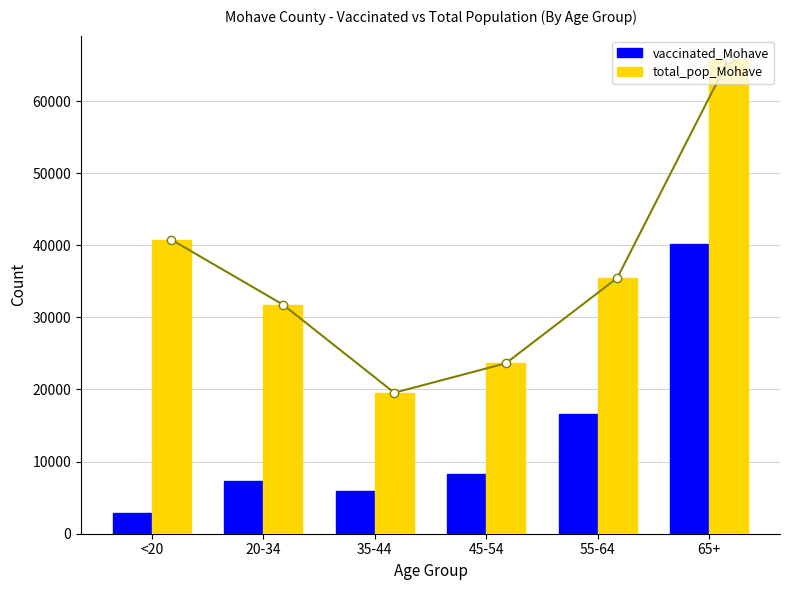

Which category has the highest value in the total_pop_Mohave series?

65+